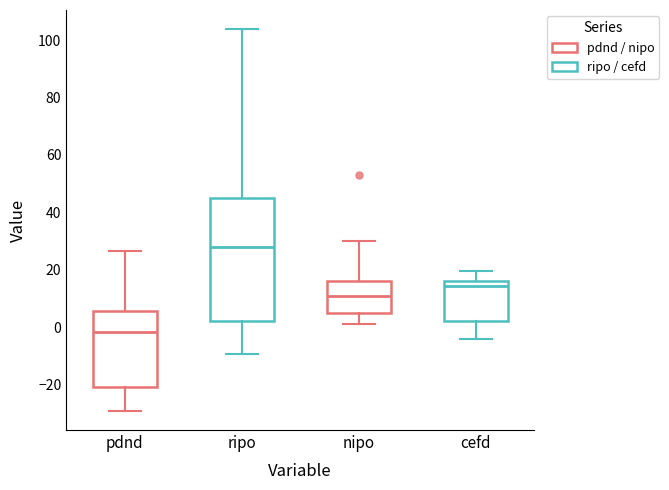

Where does the median line of the box for nipo sit on the y-axis? The values are not printed on the chart, so give them approximately, as read against the axis.

12